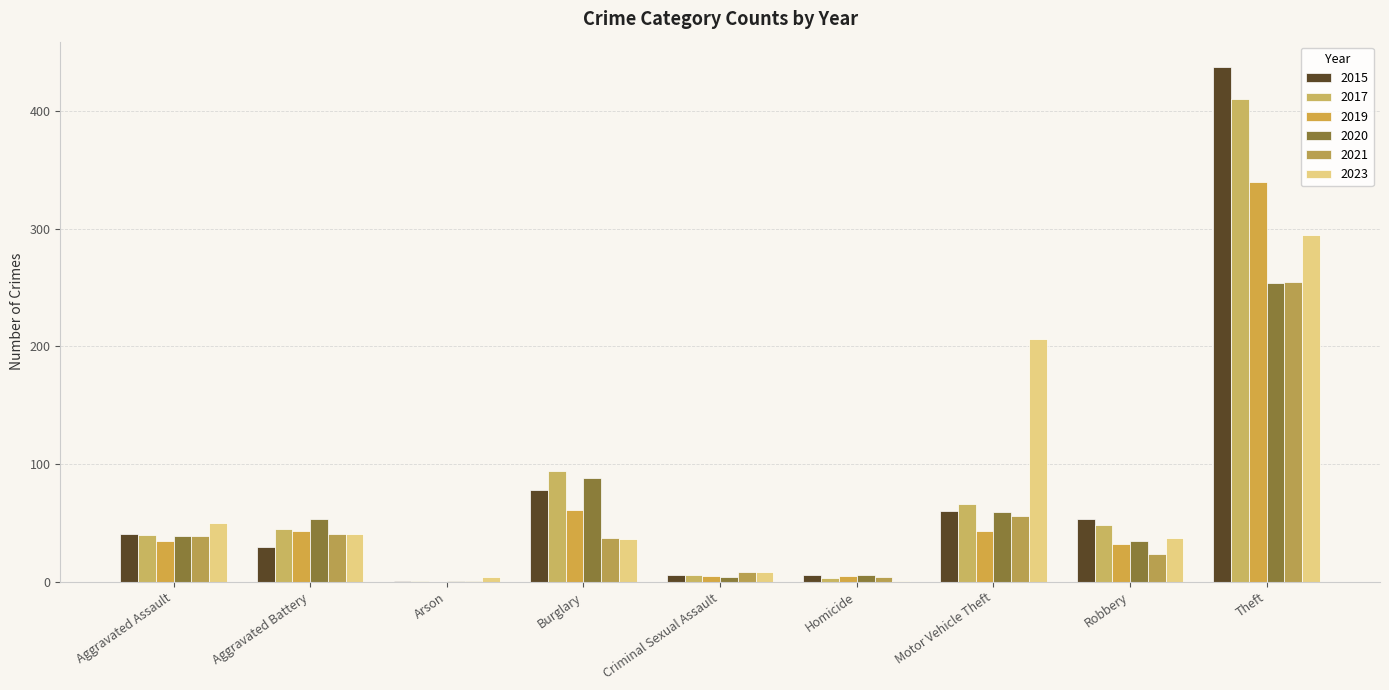

How many groups of bars are there?

9